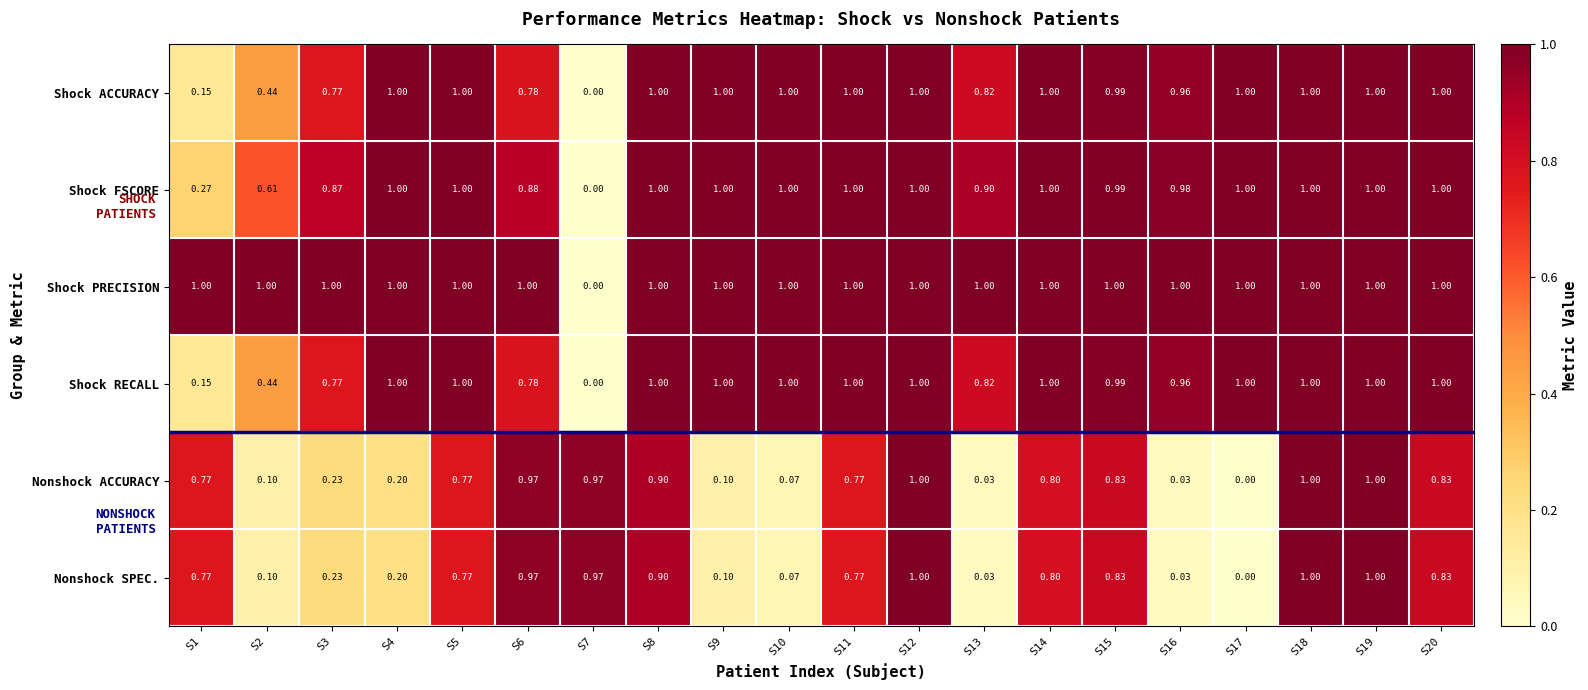

Between S6 and S7, which series saw the biggest shift?

Shock PRECISION